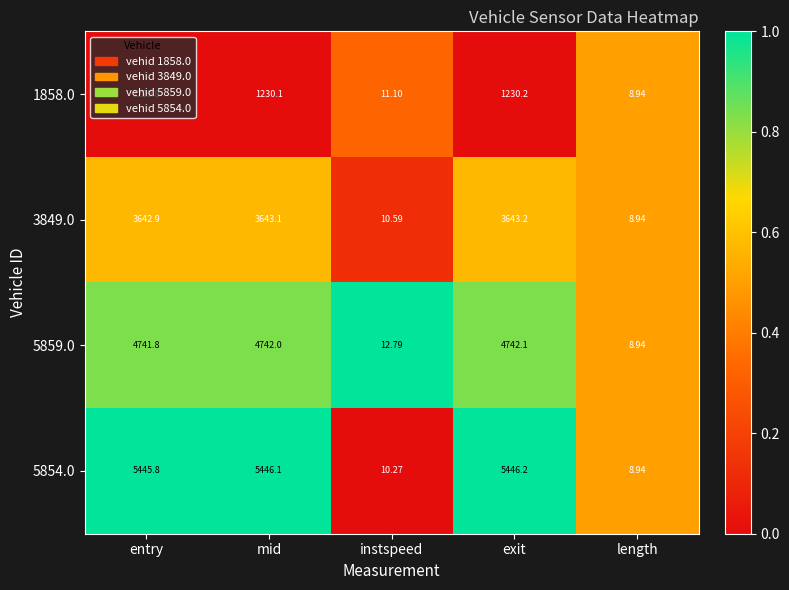

Which category has the lowest value across all series?

length